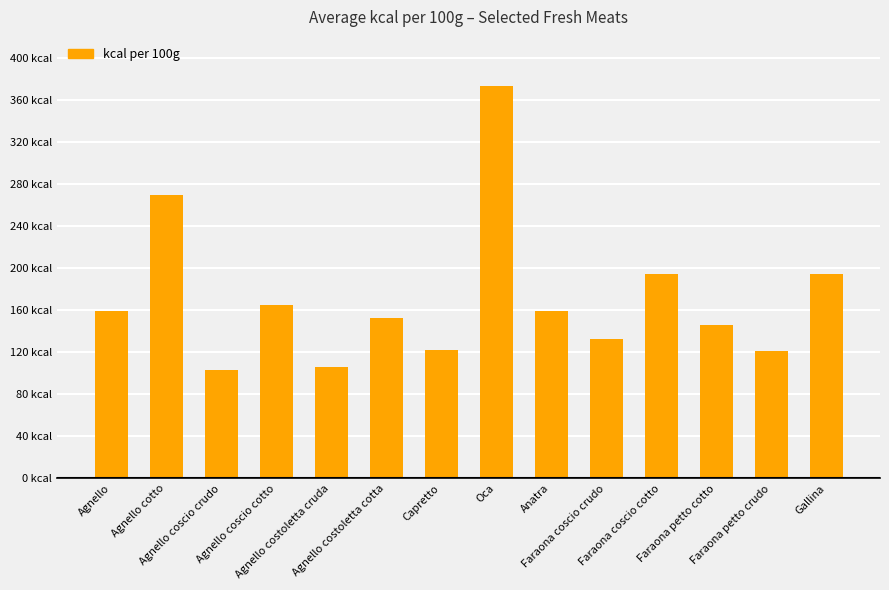

The value at Capretto is 122. True or false?

True